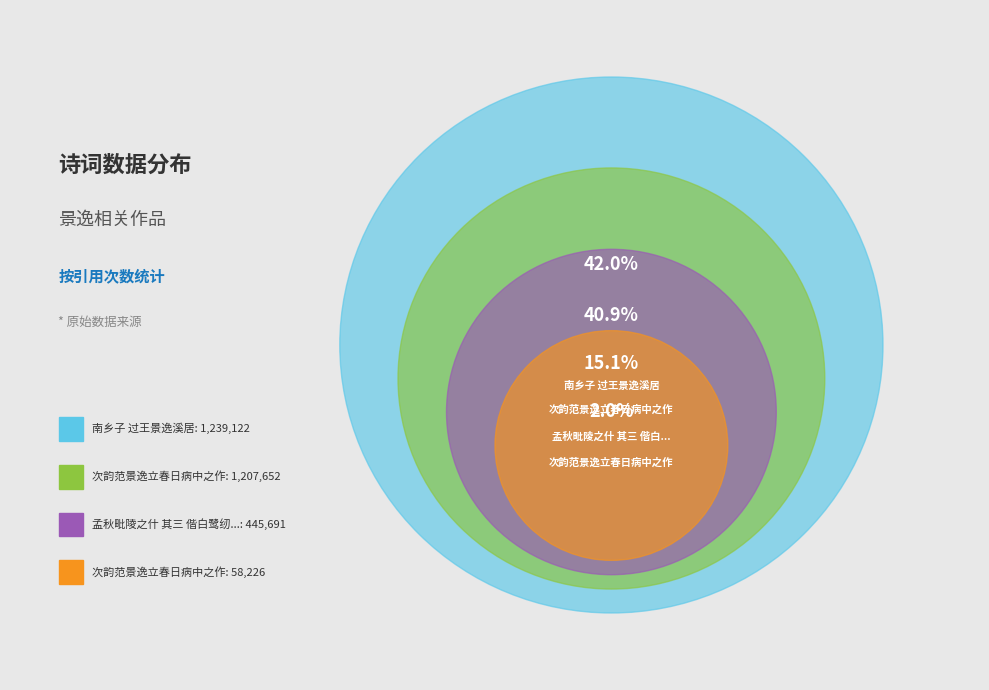

Do 次韵范景逸立春日病中之作 and 次韵范景逸立春日病中之作 together represent more than half of the pie?

No